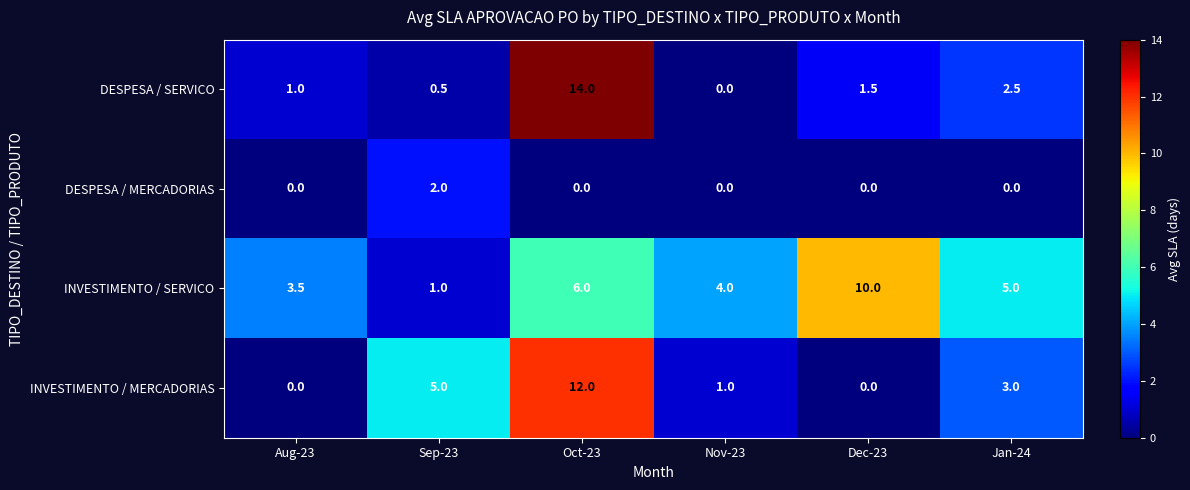

Reading left to right, list all the values displayed in this chart.

DESPESA / SERVICO: 1.0	0.5	14.0	0.0	1.5	2.5
DESPESA / MERCADORIAS: 0.0	2.0	0.0	0.0	0.0	0.0
INVESTIMENTO / SERVICO: 3.5	1.0	6.0	4.0	10.0	5.0
INVESTIMENTO / MERCADORIAS: 0.0	5.0	12.0	1.0	0.0	3.0